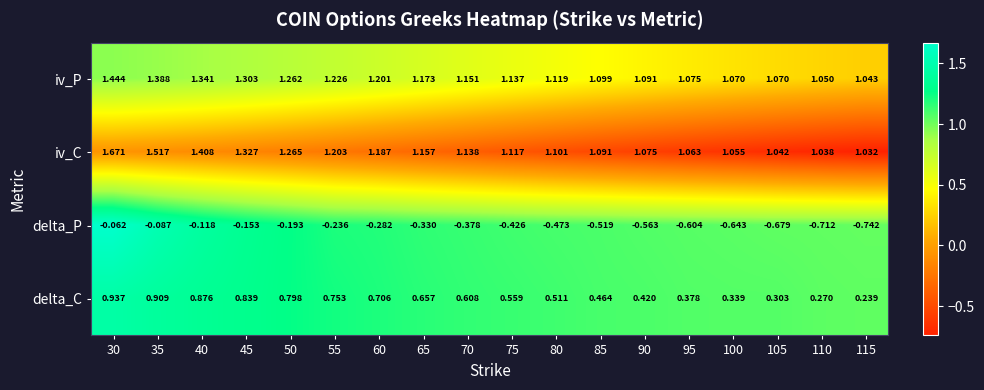

At 95, list the series in order from smallest to largest.

delta_P, delta_C, iv_C, iv_P